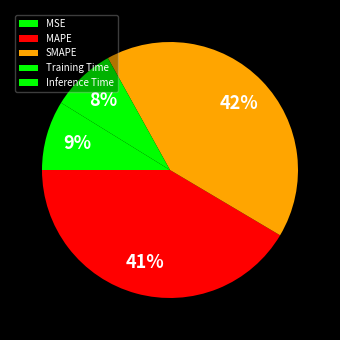

To the nearest percent, what is the combined percentage of Training Time and SMAPE?

50%